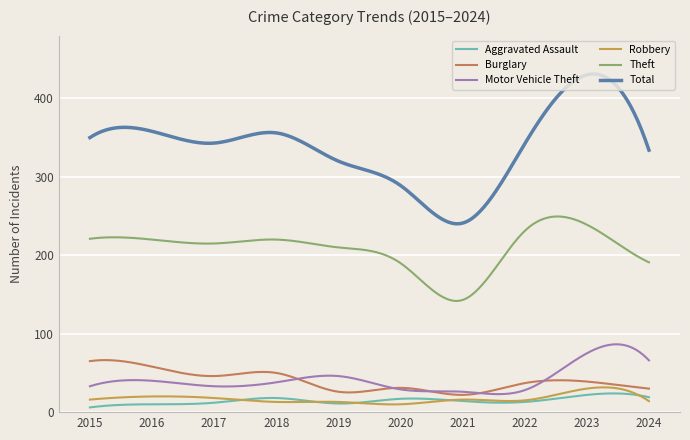

At how many categories does at least one series exceed 223?

300